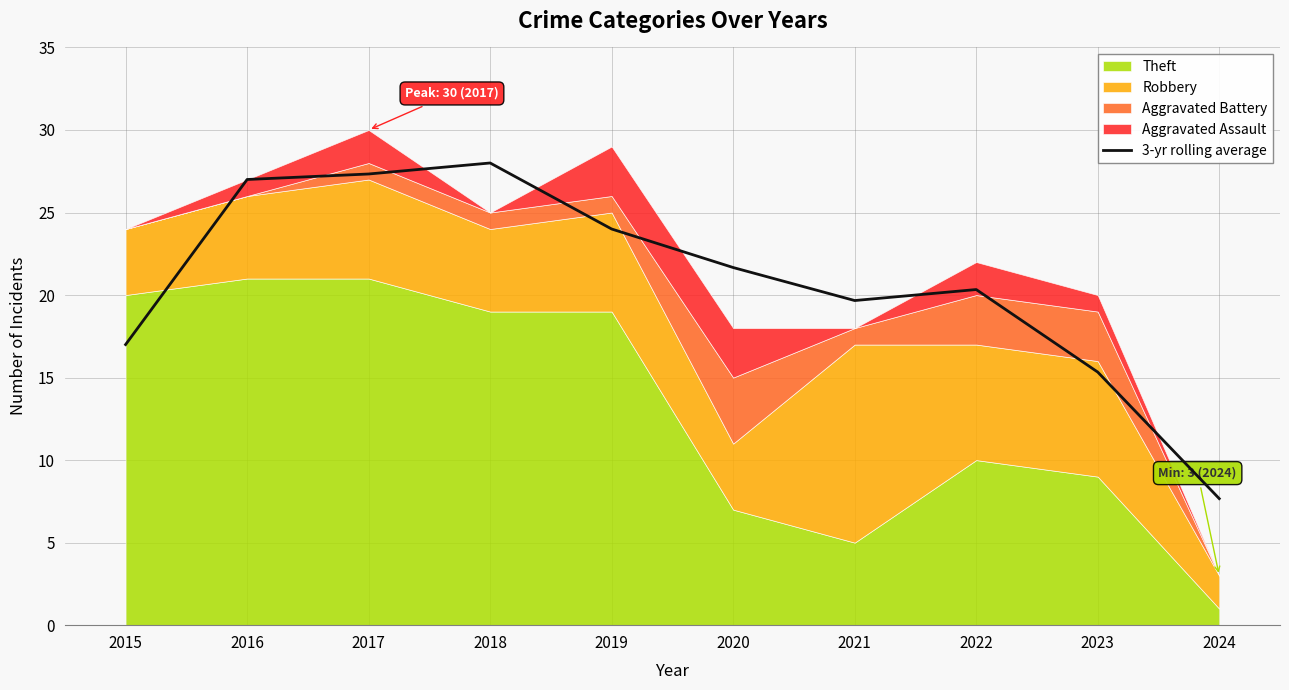

The value at 2015 is 29.2. True or false?

False